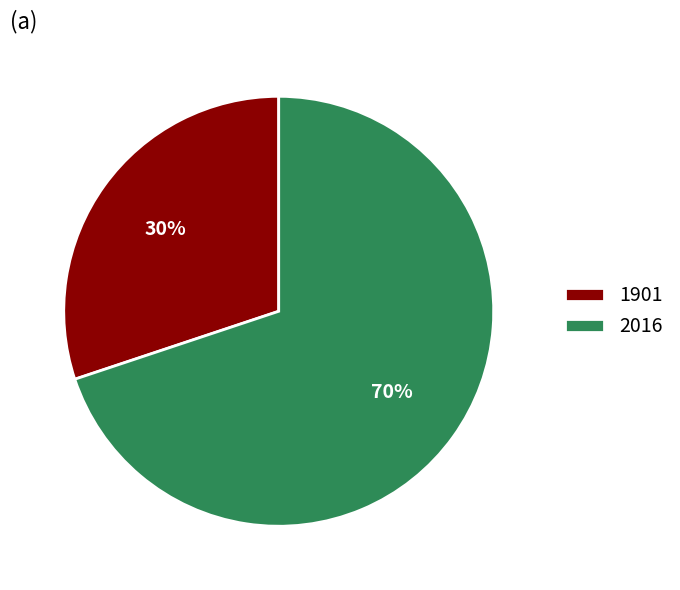

What percentage is the 2016 slice, to the nearest percent?

70%